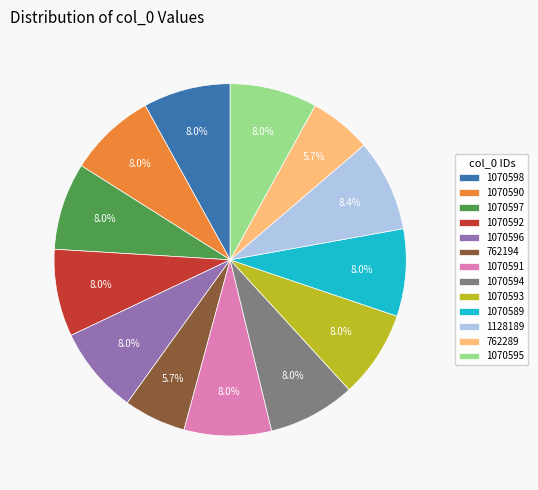

Is there a majority slice in this chart?

No